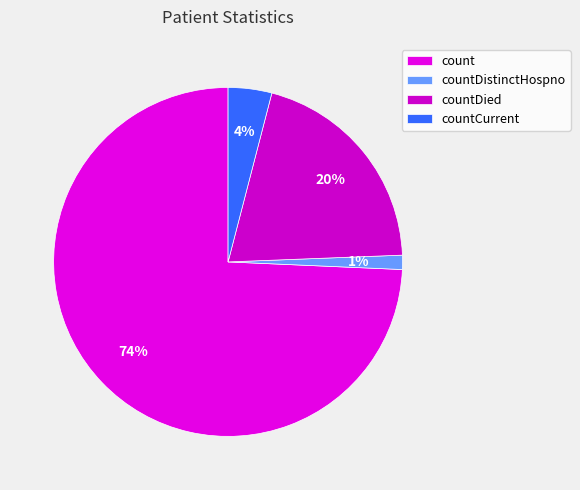

How many segments does this pie chart have?

4